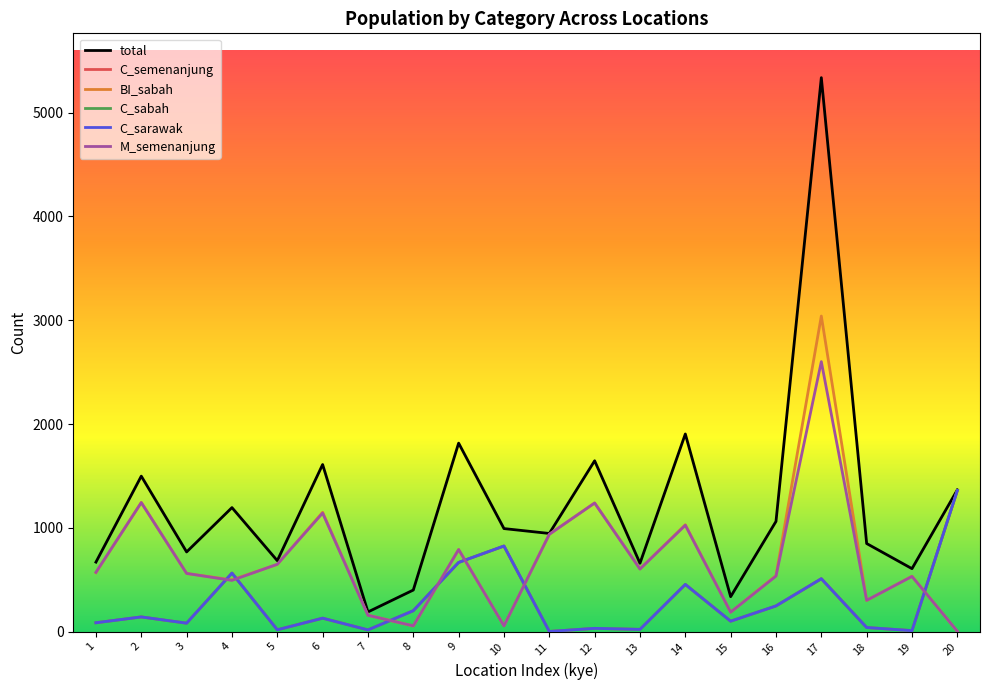

Is it true that M_semenanjung equals 182 at 3?

False